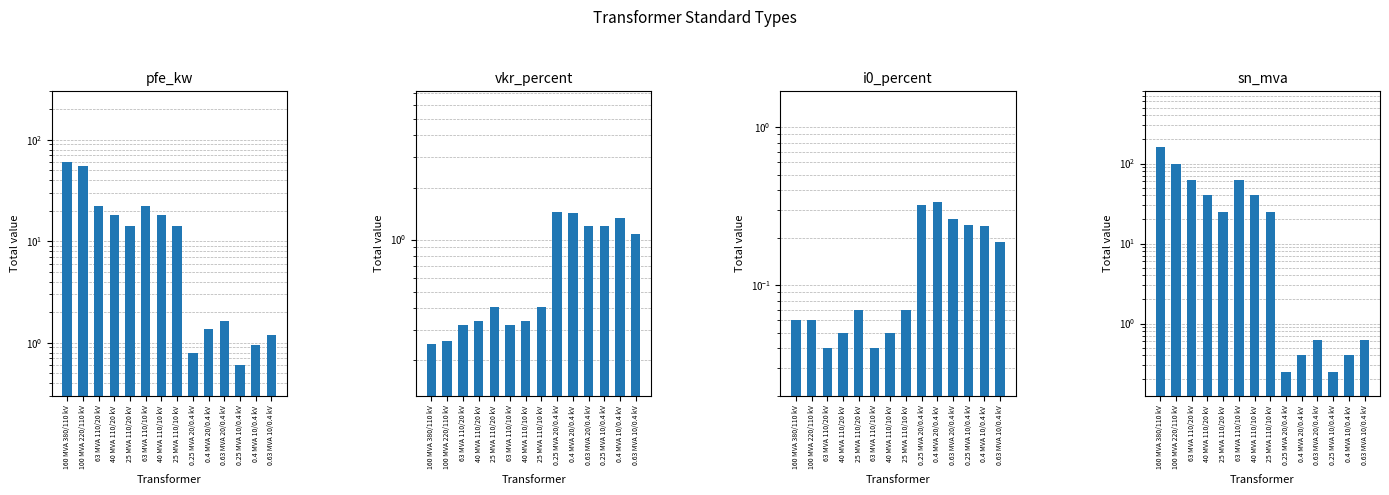

Is it true that sn_mva equals 0.2 at 0.25 MVA 10/0.4 kV?

False